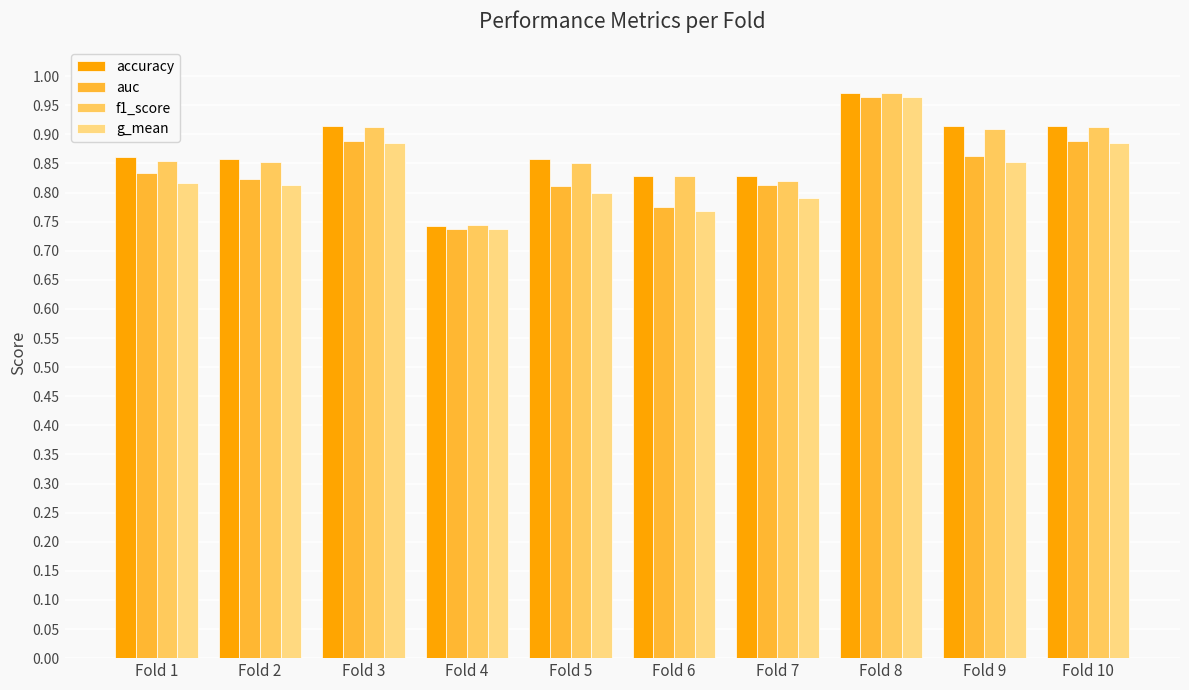

Reading left to right, extract all data points from this chart.

accuracy: 0.9	0.9	0.9	0.7	0.9	0.8	0.8	1.0	0.9	0.9
auc: 0.8	0.8	0.9	0.7	0.8	0.8	0.8	1.0	0.9	0.9
f1_score: 0.9	0.9	0.9	0.7	0.9	0.8	0.8	1.0	0.9	0.9
g_mean: 0.8	0.8	0.9	0.7	0.8	0.8	0.8	1.0	0.9	0.9